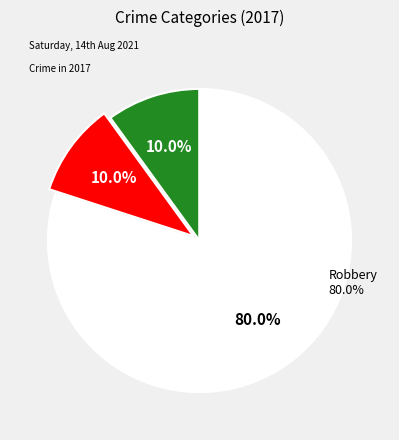

Is it true that Aggravated Battery is 17% of the pie?

False